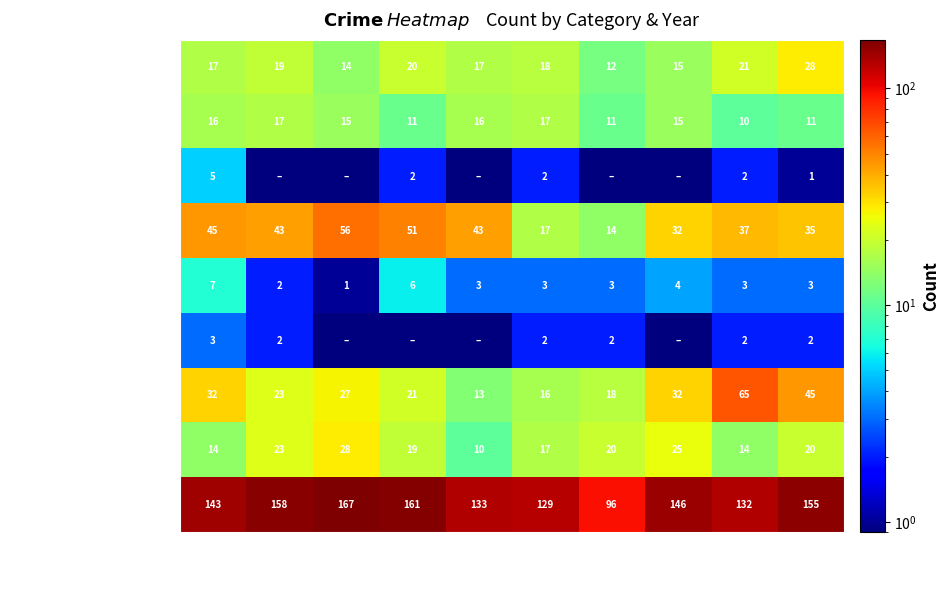

True or false: Burglary has a value of 21.5 at 2015.

False